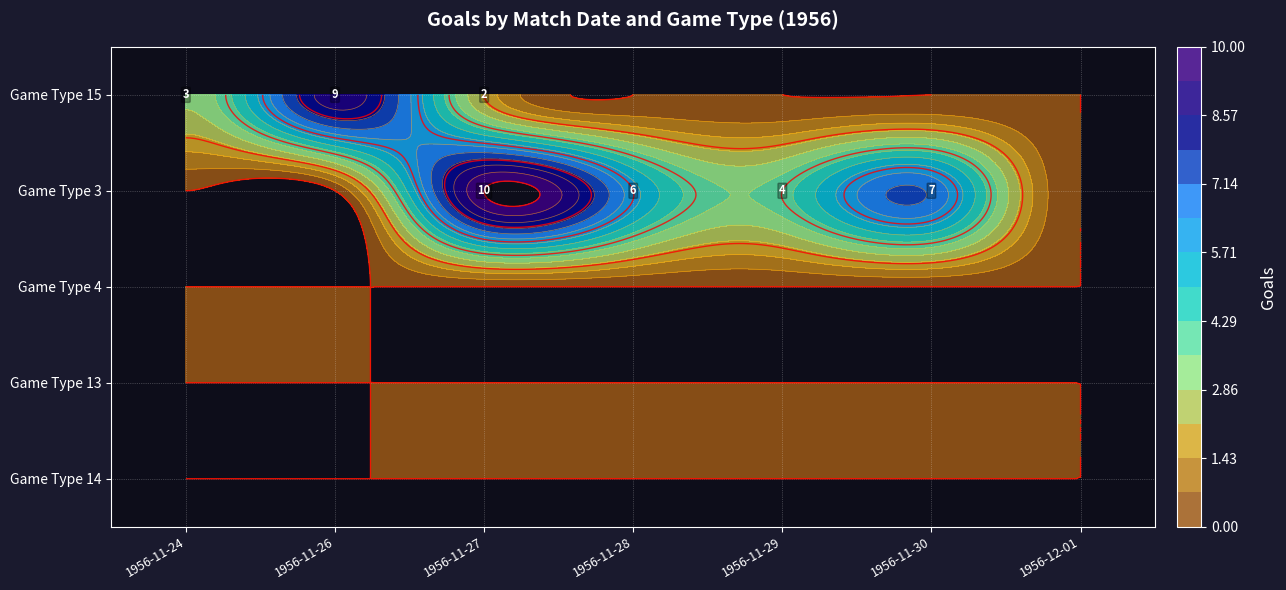

What is the minimum value for Game Type 15?

2.0